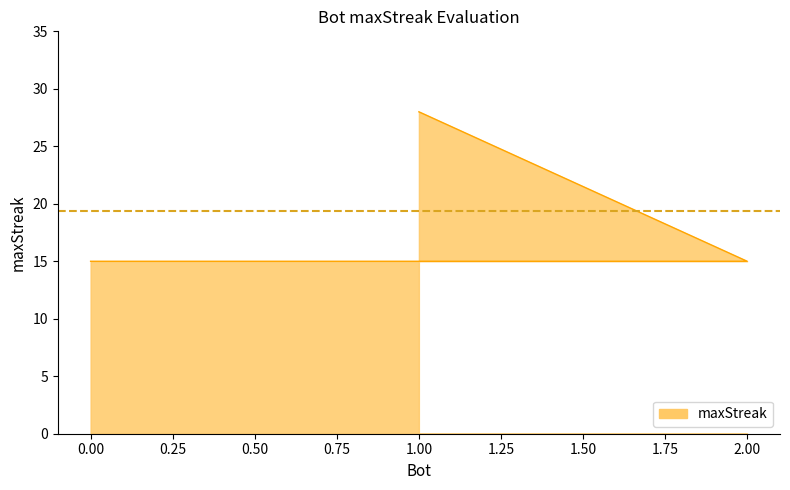

Rank the categories by value from lowest to highest.

2, 0, 1